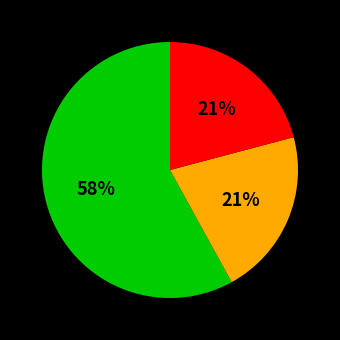

How many segments does this pie chart have?

3